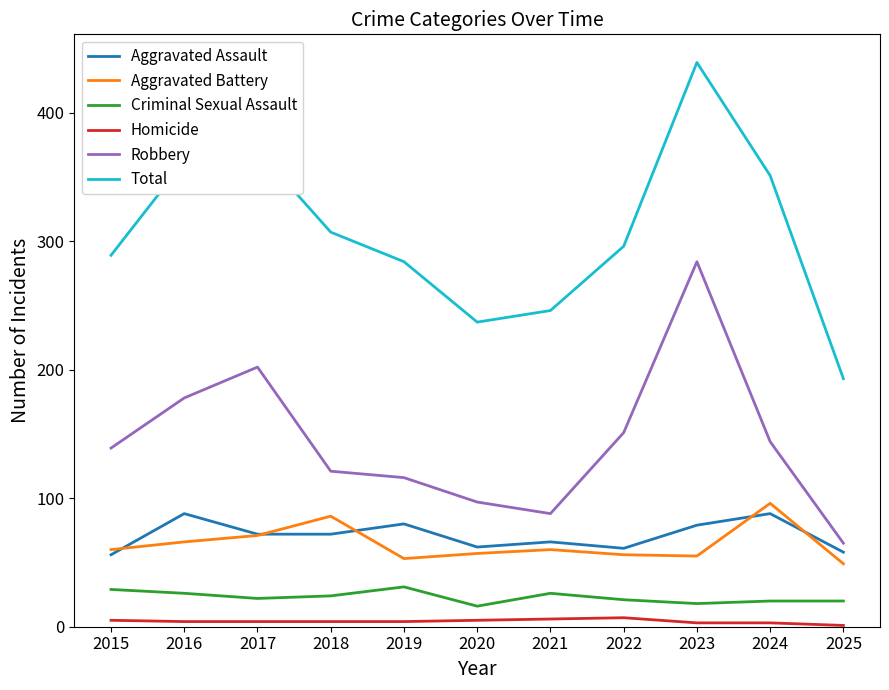

How many lines are shown in the chart?

6